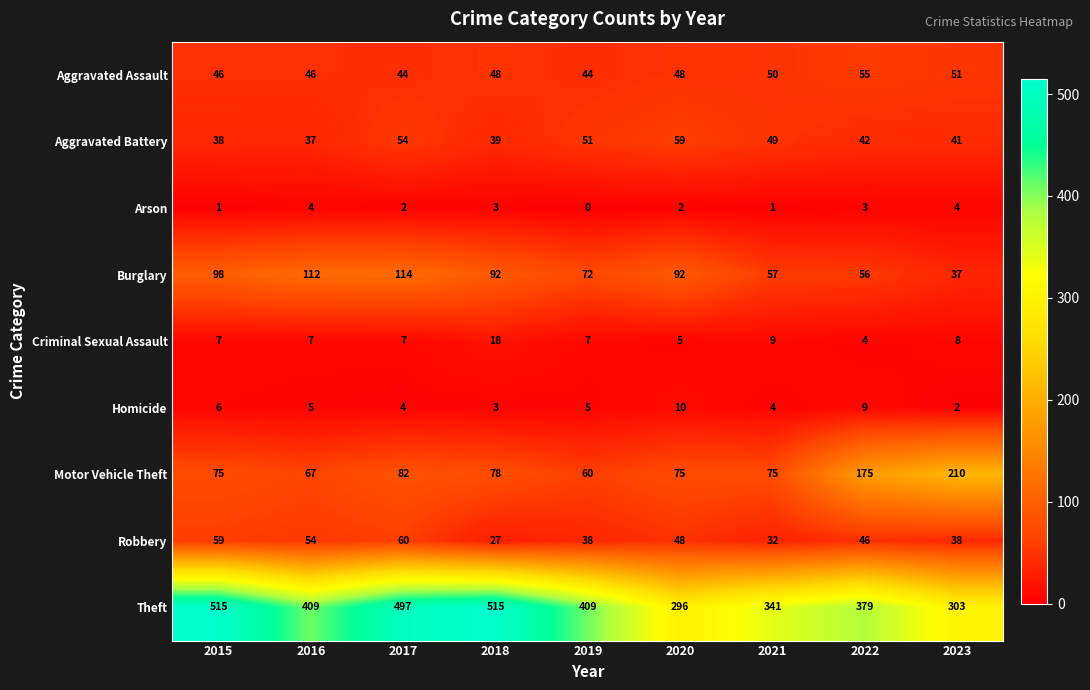

Which series has the widest spread of values?

Theft